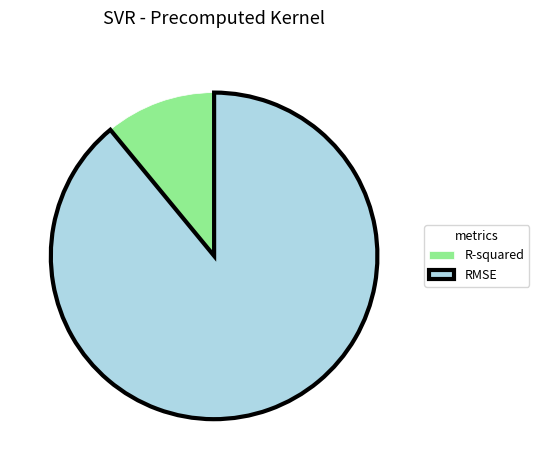

Which category has the biggest portion of the pie?

RMSE